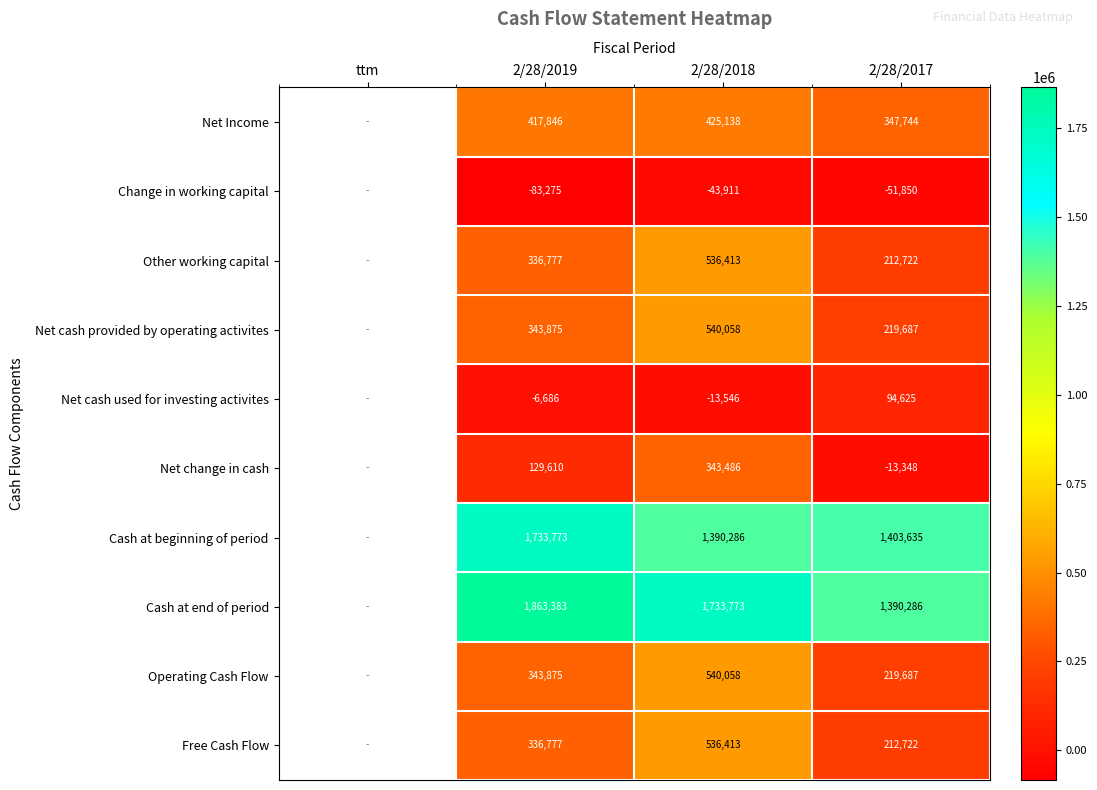

What is the greatest value displayed?

1863383.0